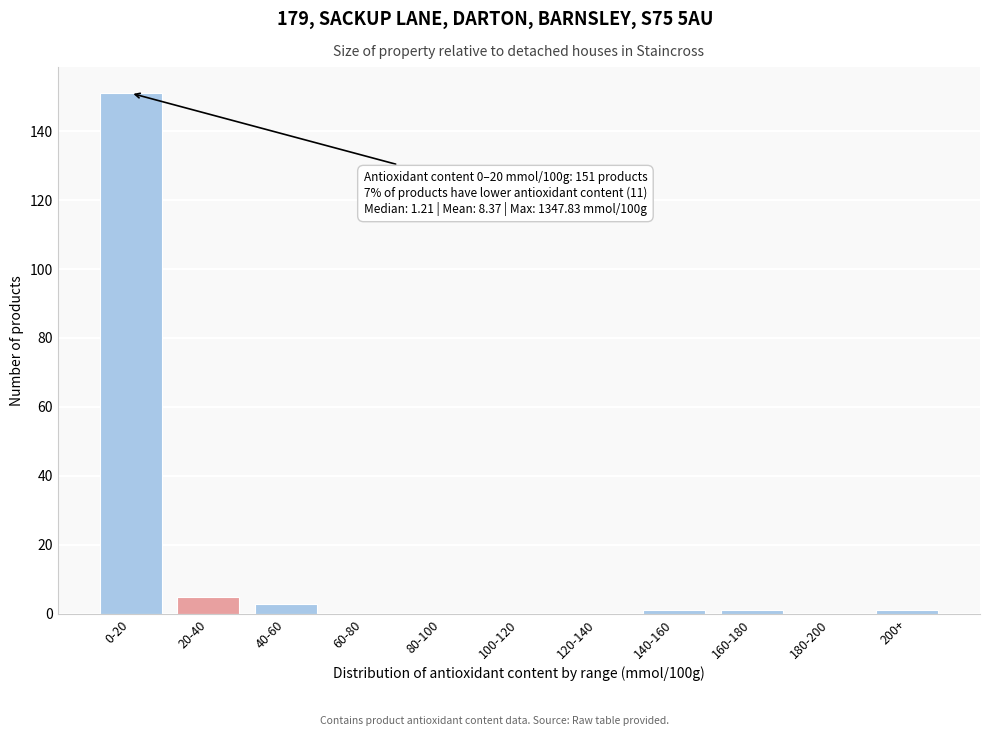

Reading right to left, extract all data points from this chart.

200+=1	180-200=0	160-180=1	140-160=1	120-140=0	100-120=0	80-100=0	60-80=0	40-60=3	20-40=5	0-20=151